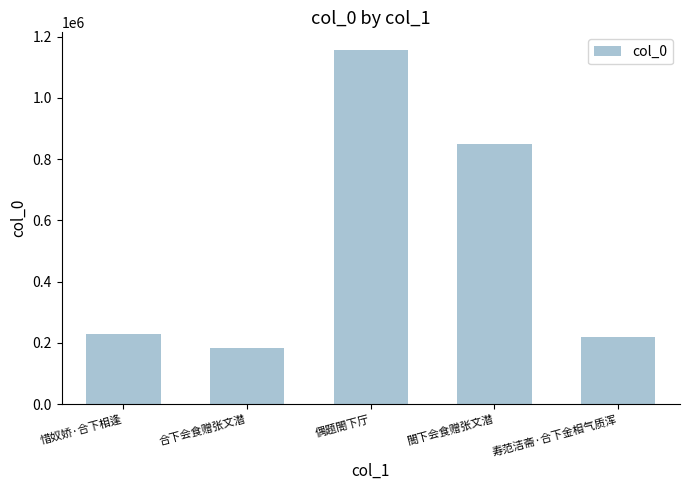

Which category has the highest value across all series?

偶题閤下厅